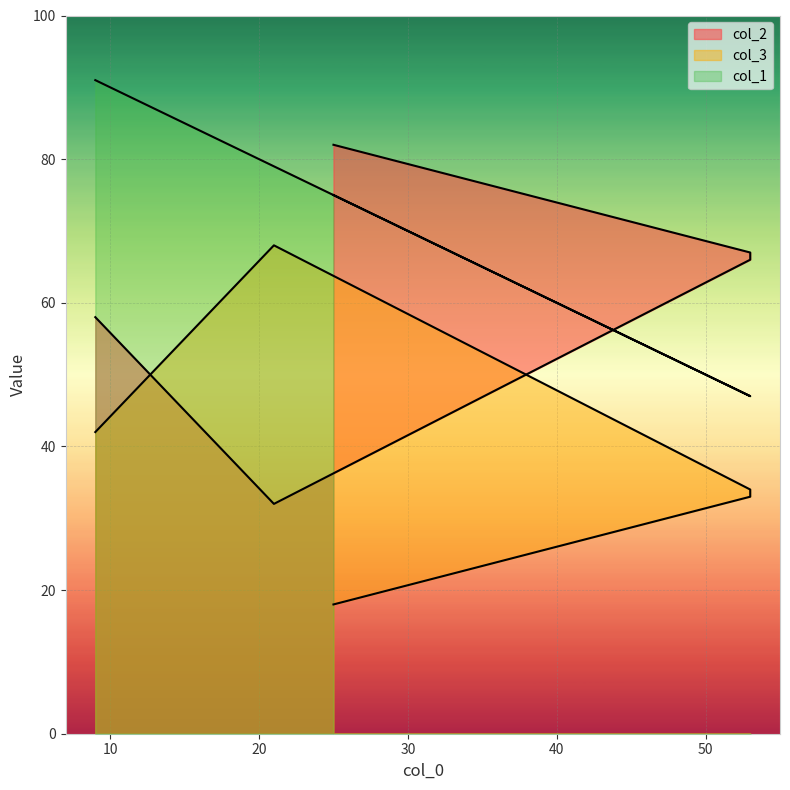

After their last crossing, which series has the higher values: col_2 or col_1?

col_2